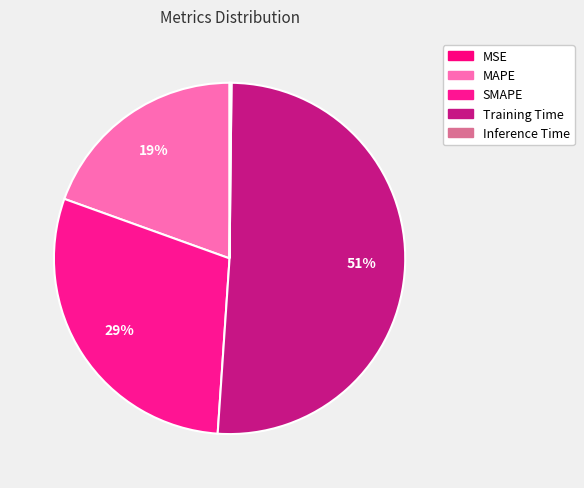

To the nearest percent, what percentage of the pie is Training Time?

51%